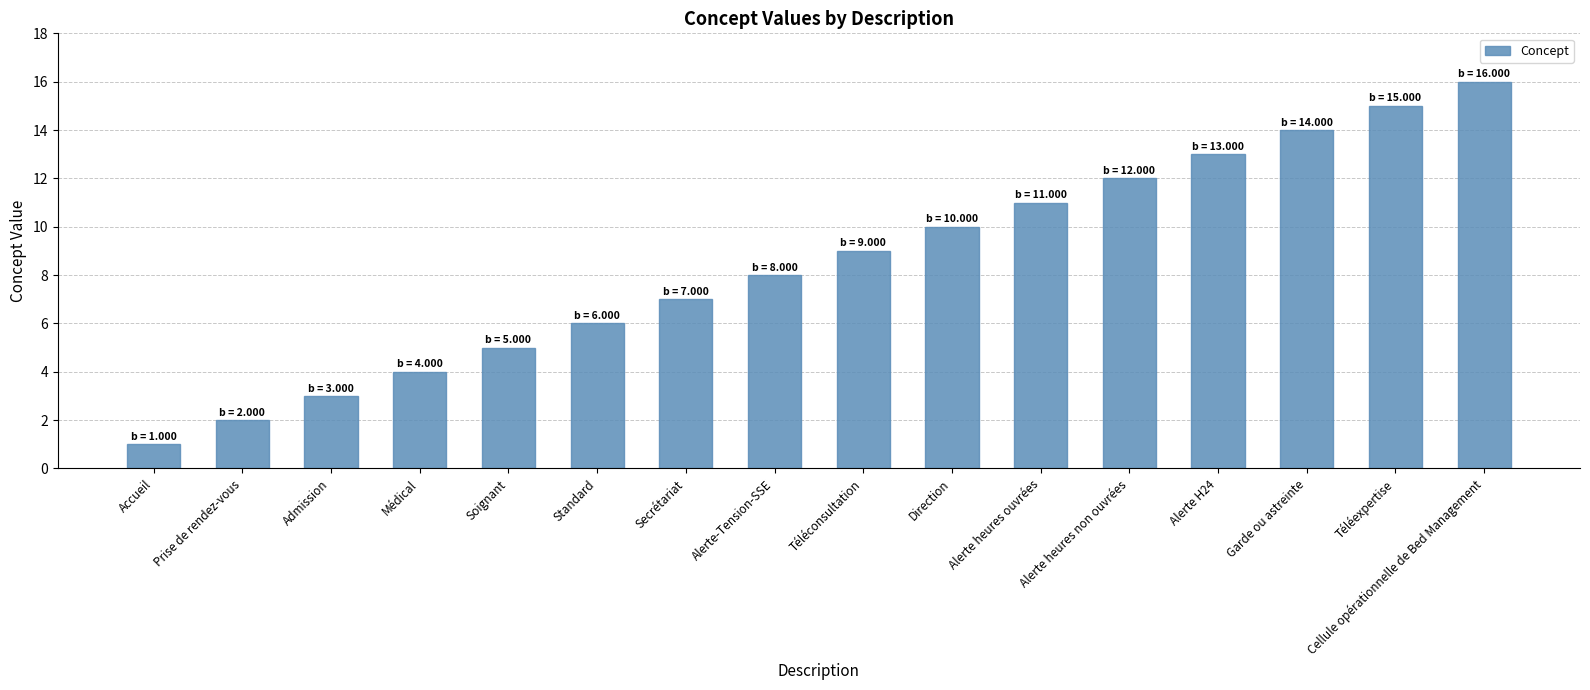

The chart shows a value of 16 at Téléconsultation. True or false?

False